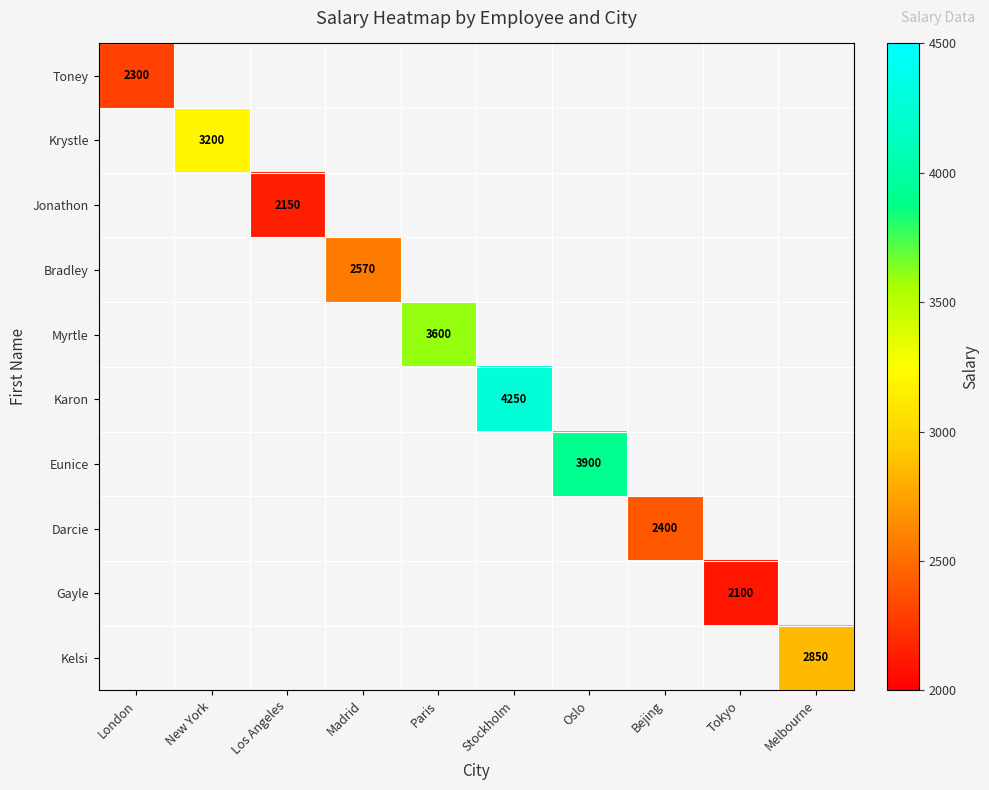

At how many categories does at least one series exceed 278?

10